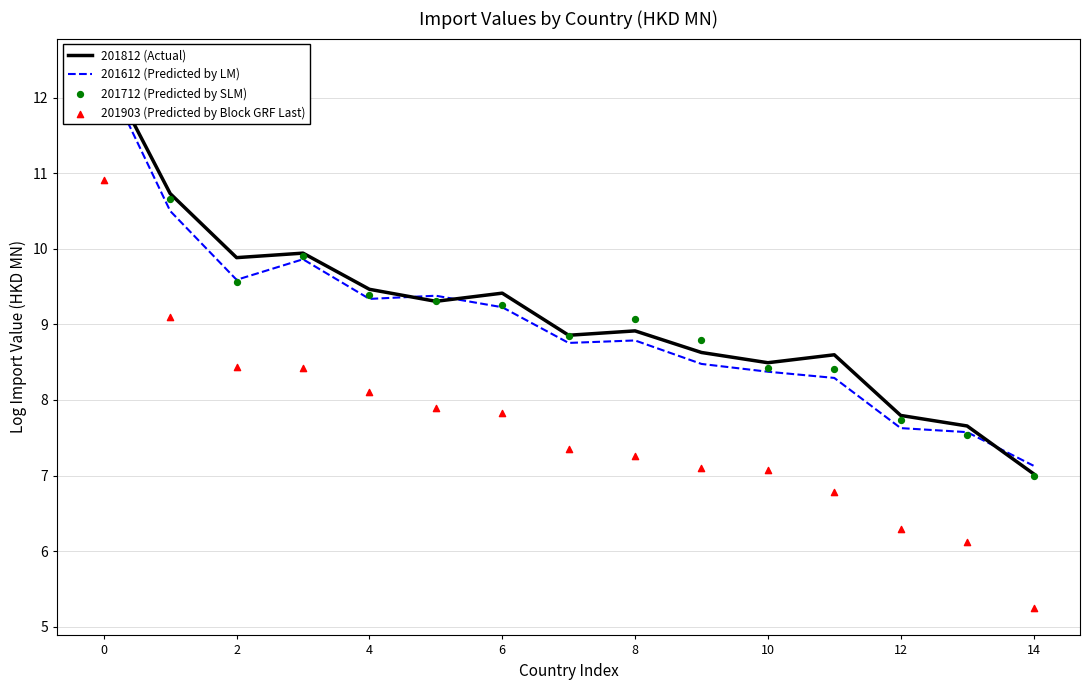

What are all the series names shown in the legend?

201812 (Actual), 201612 (Predicted by LM), 201712 (Predicted by SLM), 201903 (Predicted by Block GRF Last)